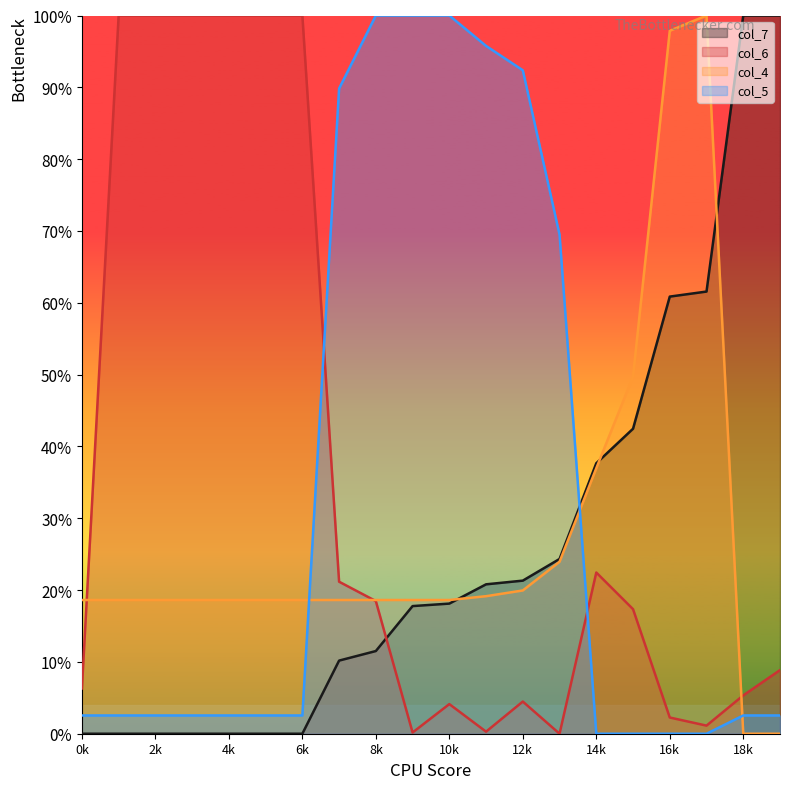

Is it true that col_5 equals 0.6 at 17?

False